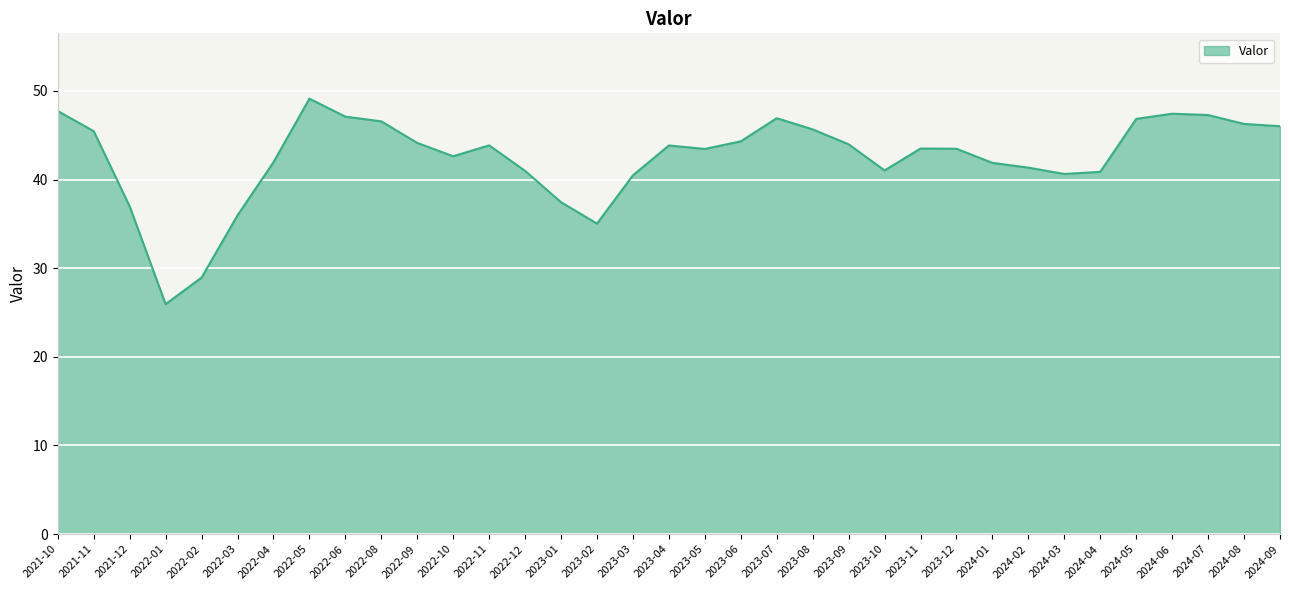

Is it true that the value at 2022-11 is 22.8?

False